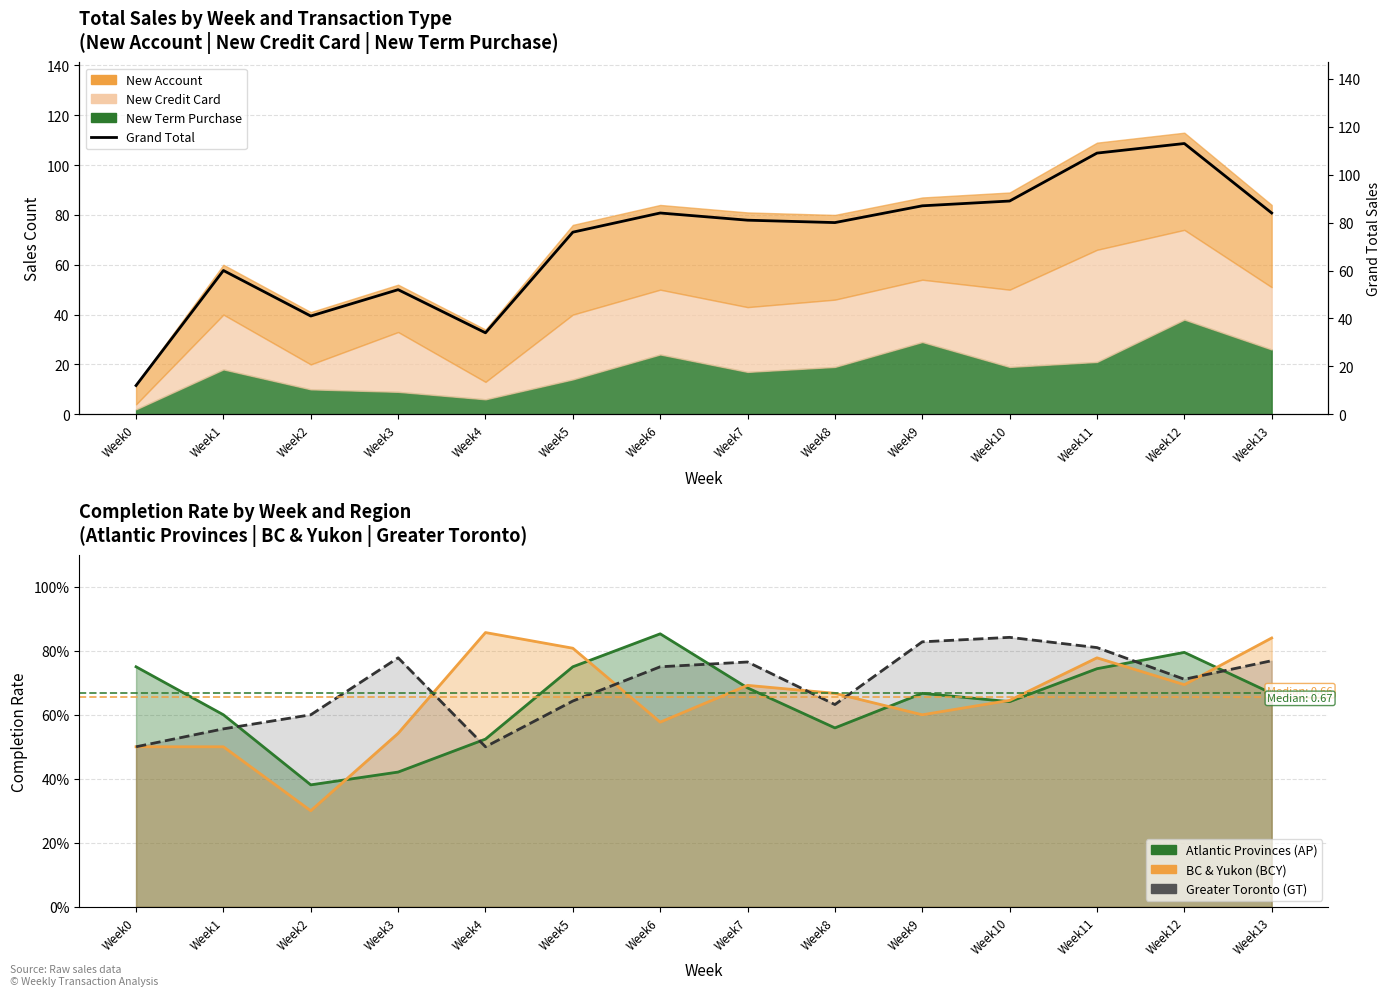

What is the average value?

72